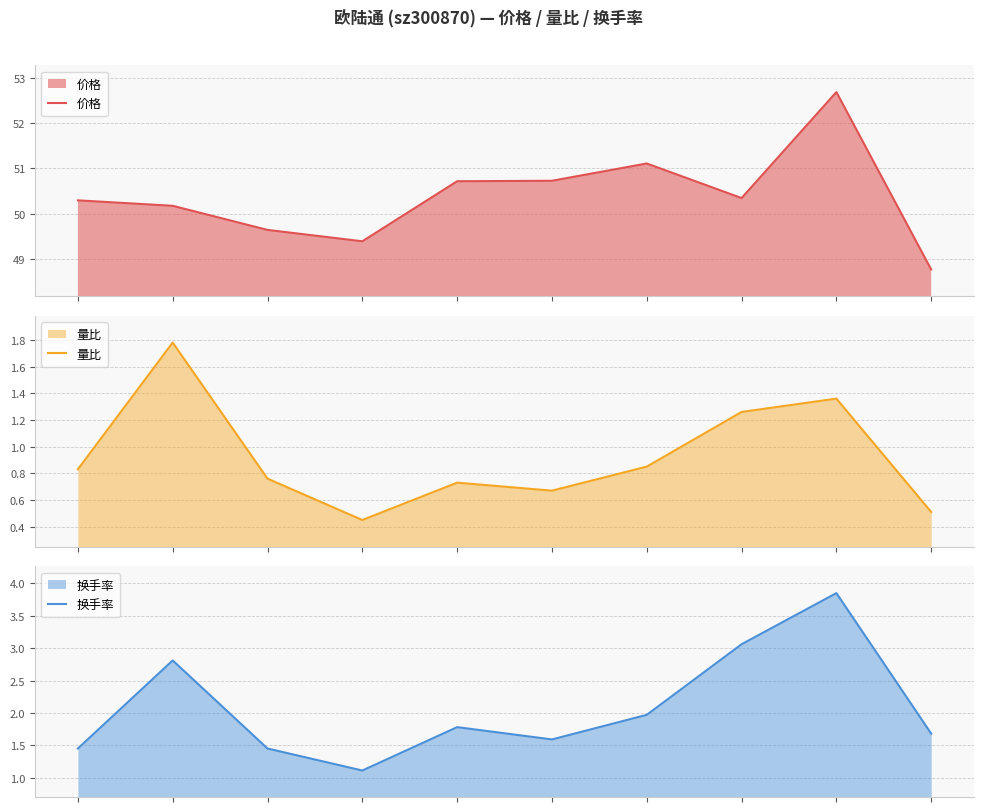

Where is the first local maximum for 价格?

6